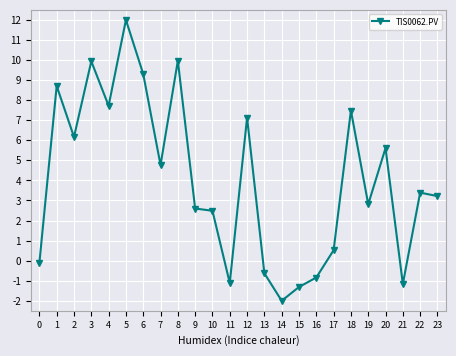

Where is the first local minimum?

2